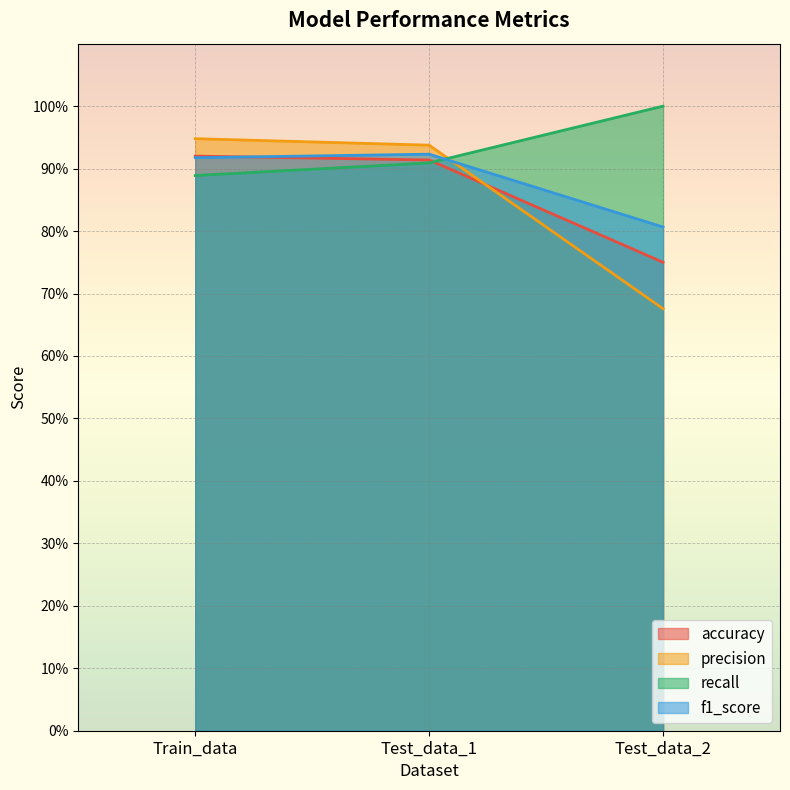

What is the difference between the maximum and minimum values in the f1_score series?

0.1